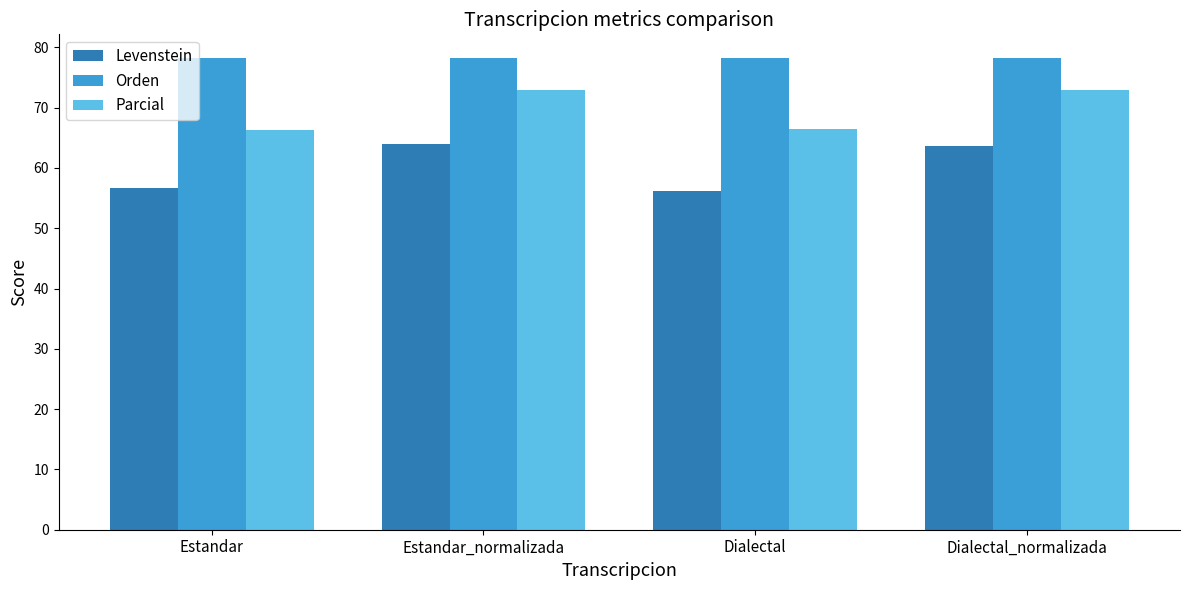

At how many categories does at least one series exceed 70?

4